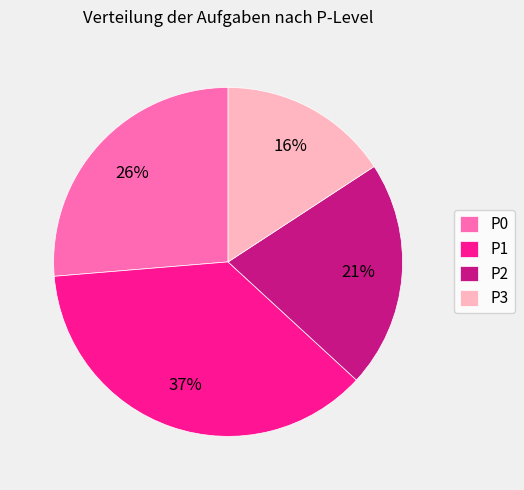

Do P1 and P3 together represent more than half of the pie?

Yes